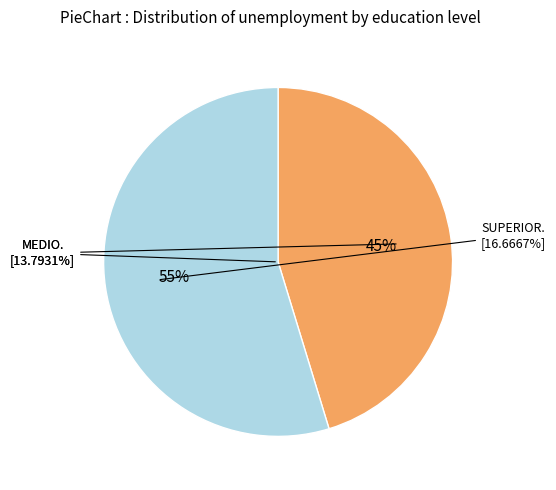

To the nearest percent, what portion does MEDIO represent?

45%